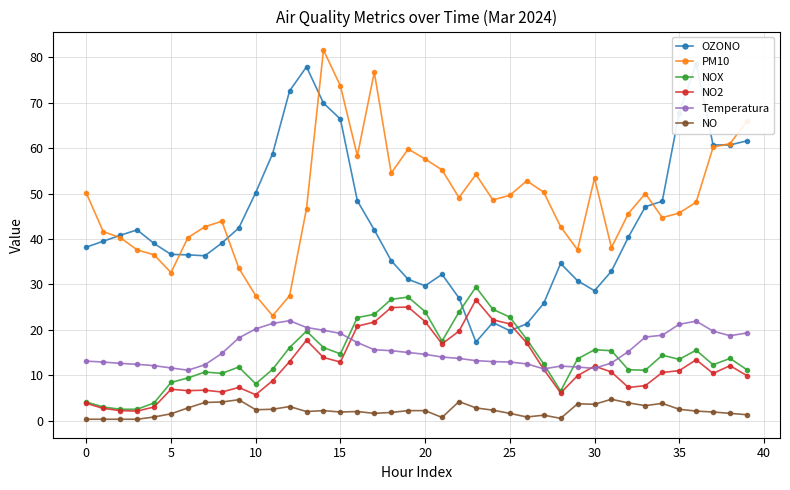

How many data points does each series have?

40